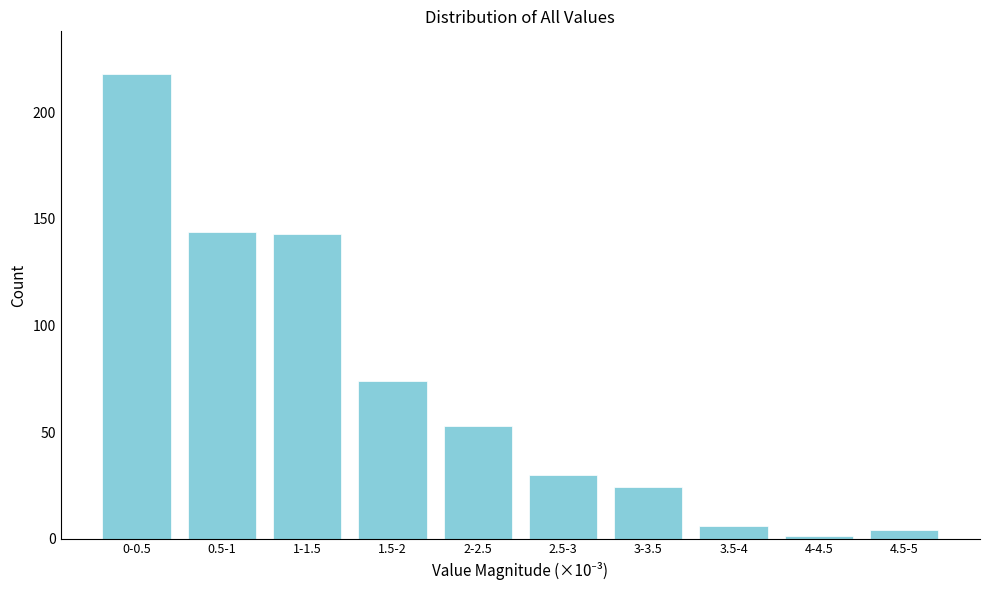

Reading left to right, extract all data points from this chart.

0-0.5=218	0.5-1=144	1-1.5=143	1.5-2=74	2-2.5=53	2.5-3=30	3-3.5=24	3.5-4=6	4-4.5=1	4.5-5=4